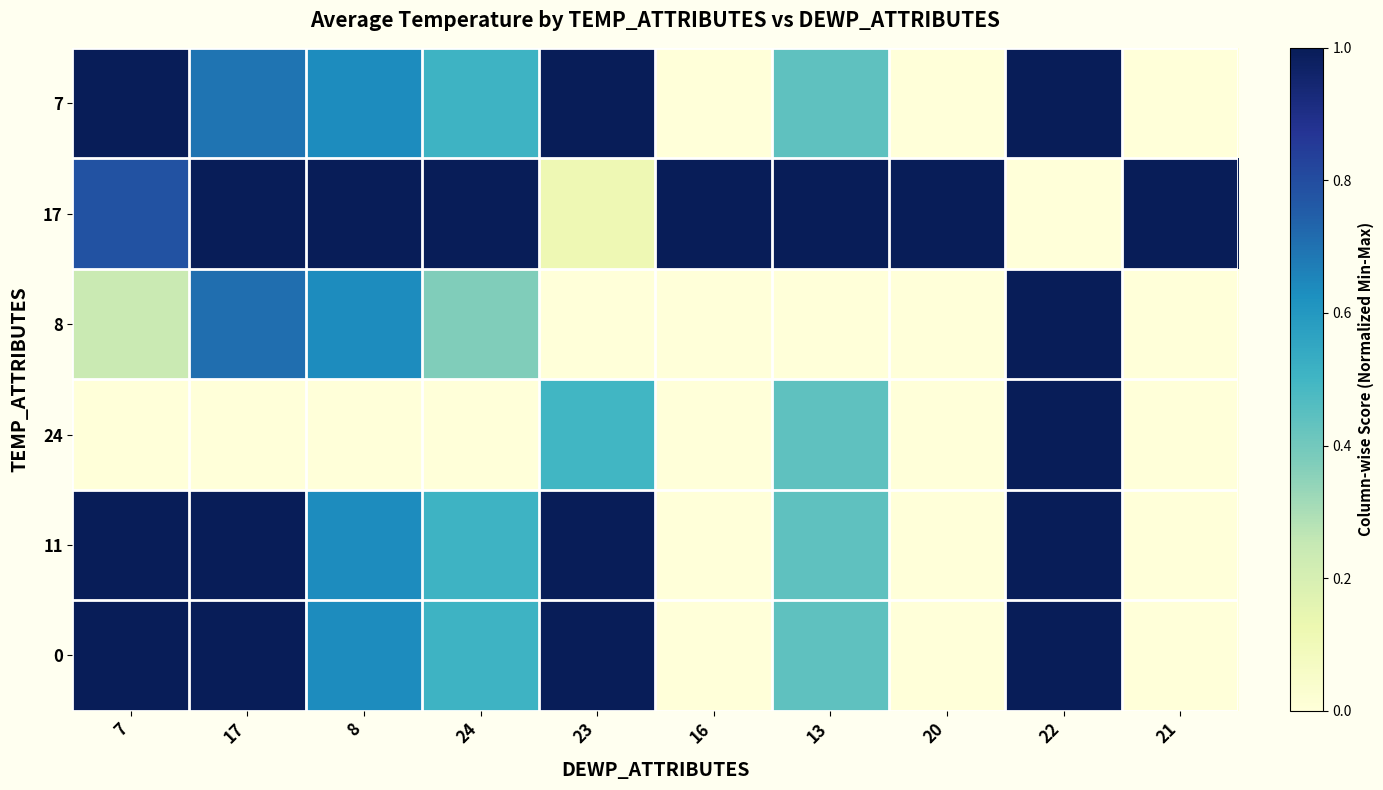

Which series has the largest range (max minus min)?

7